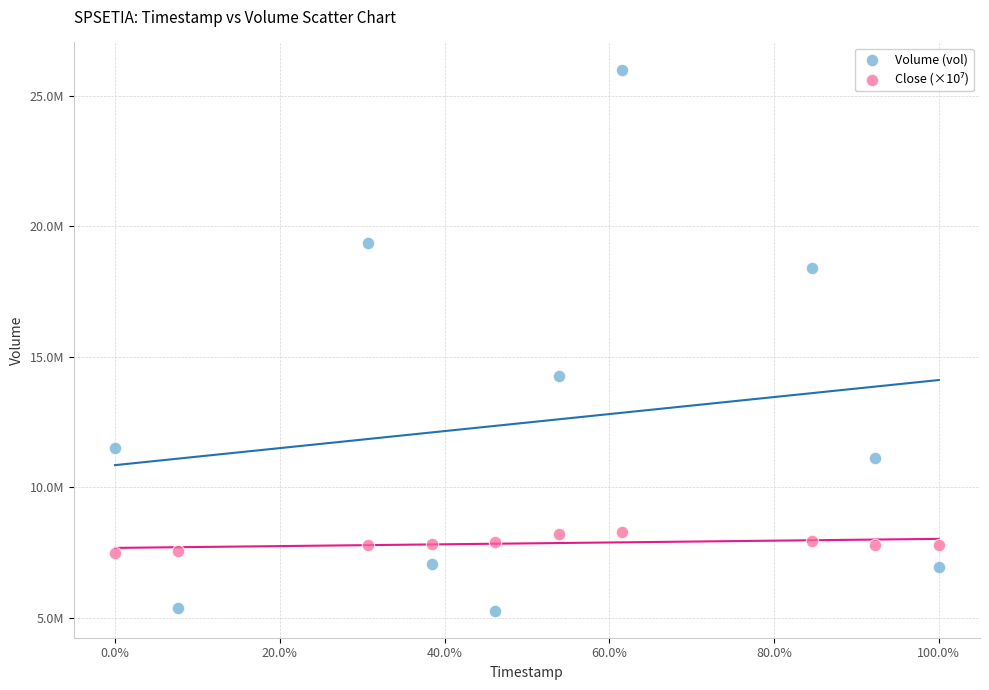

Which series contains the highest Y value?

Volume (vol)